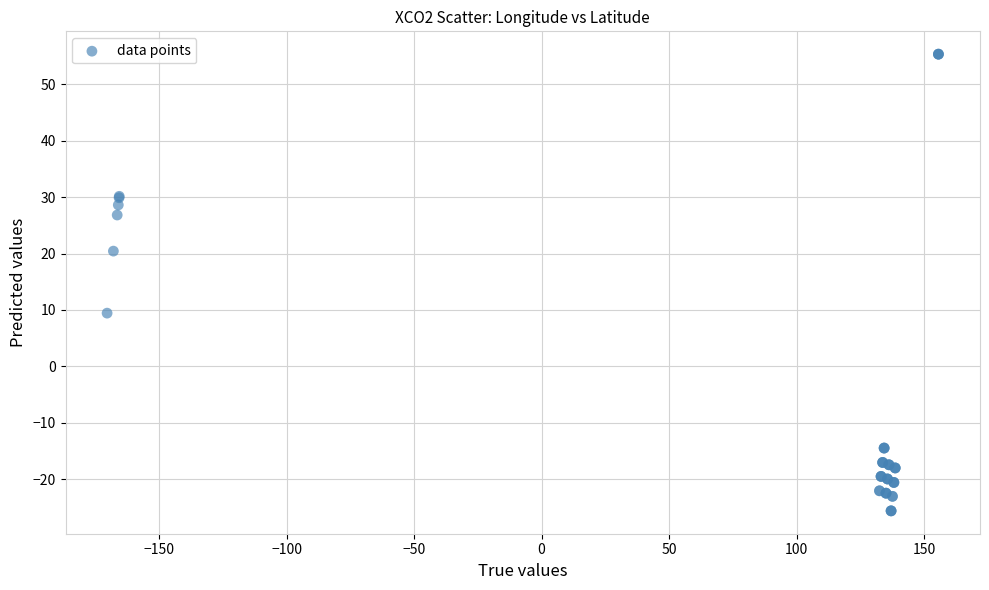

What Y value in the scatter plot is closest to 14?

9.4